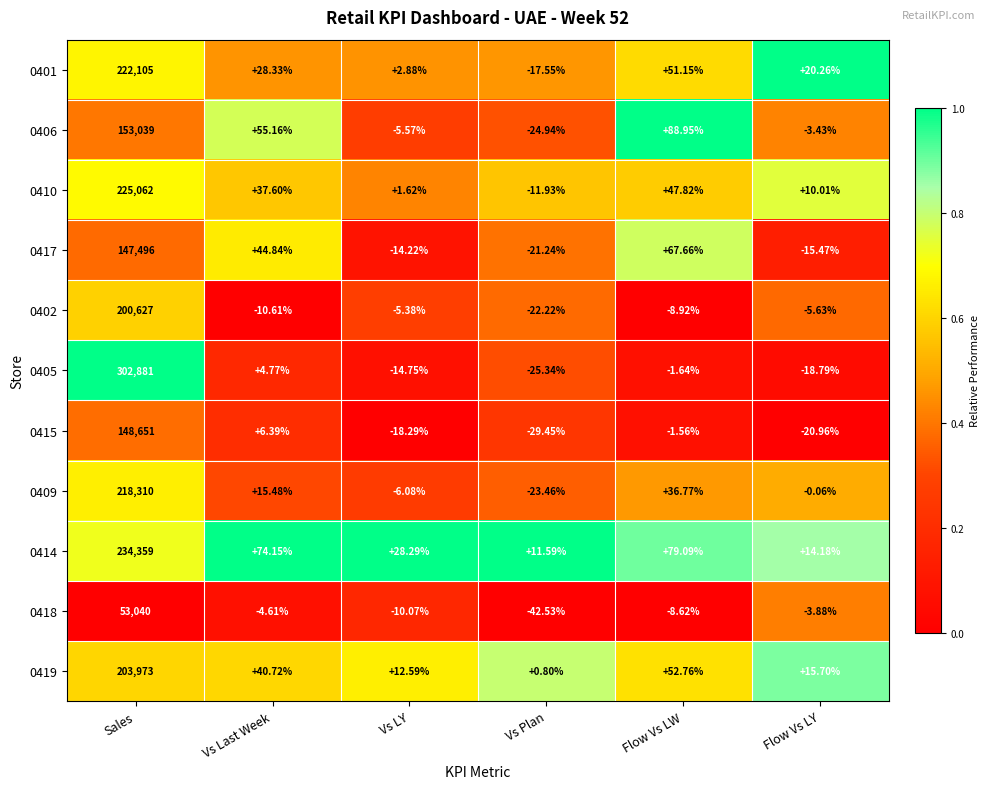

Between Sales and Vs Last Week, which series saw the biggest shift?

0405